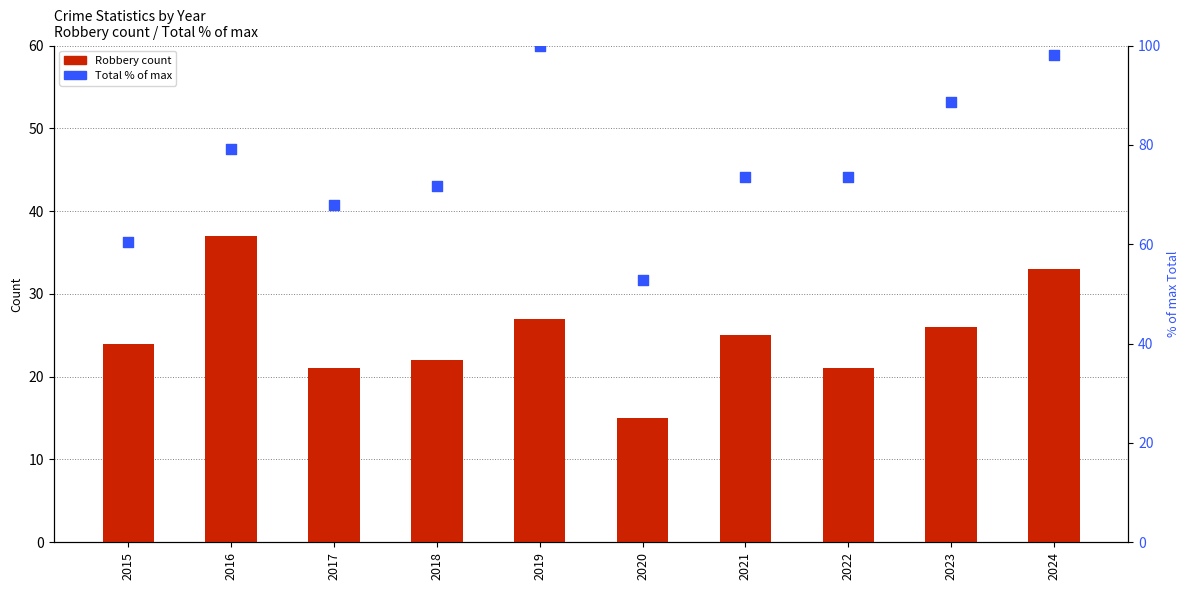

Which series has the largest total across all categories?

Total (% of max)